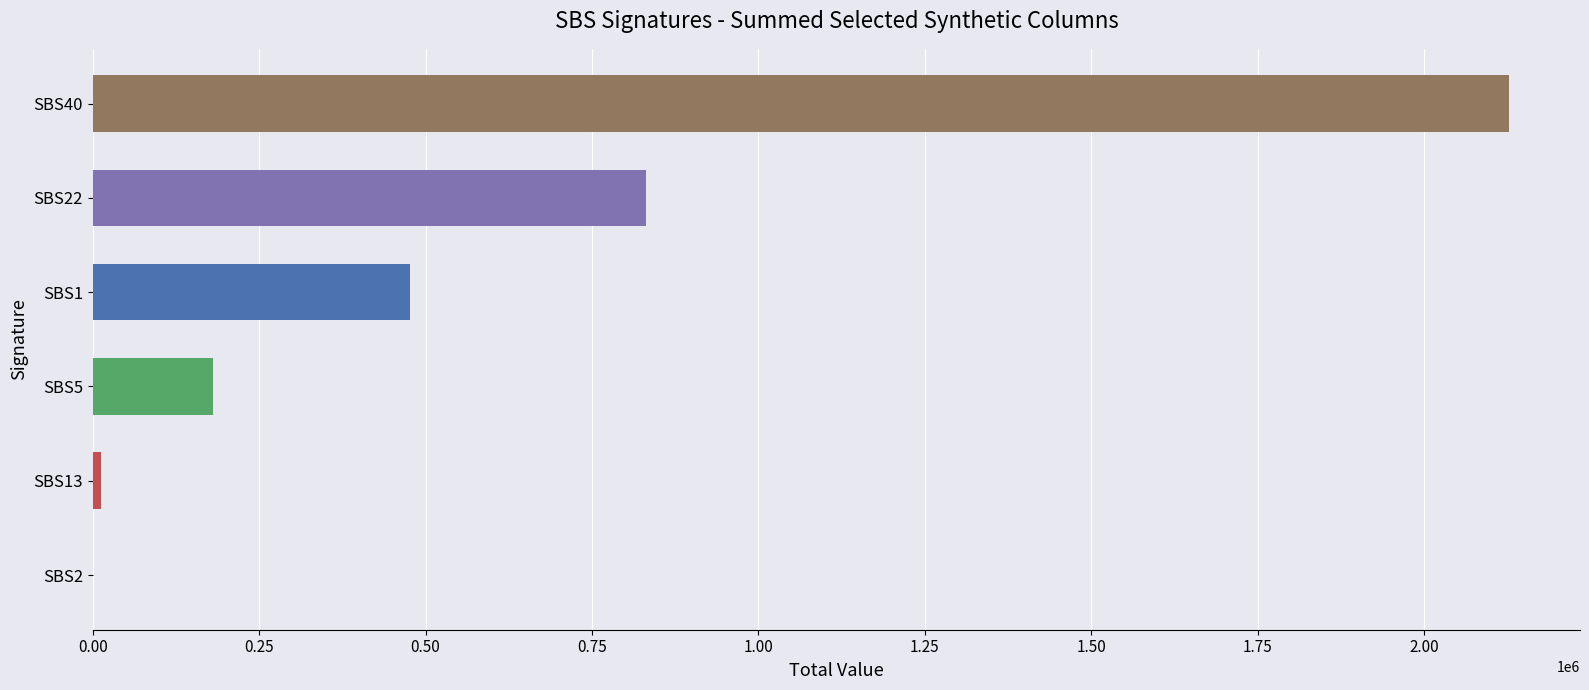

At which label is the value closest to 1064070?

SBS22